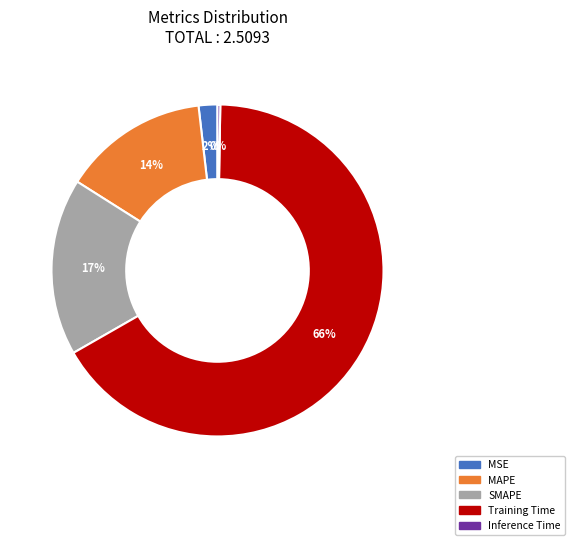

To the nearest percent, what percentage of the pie is SMAPE?

17%